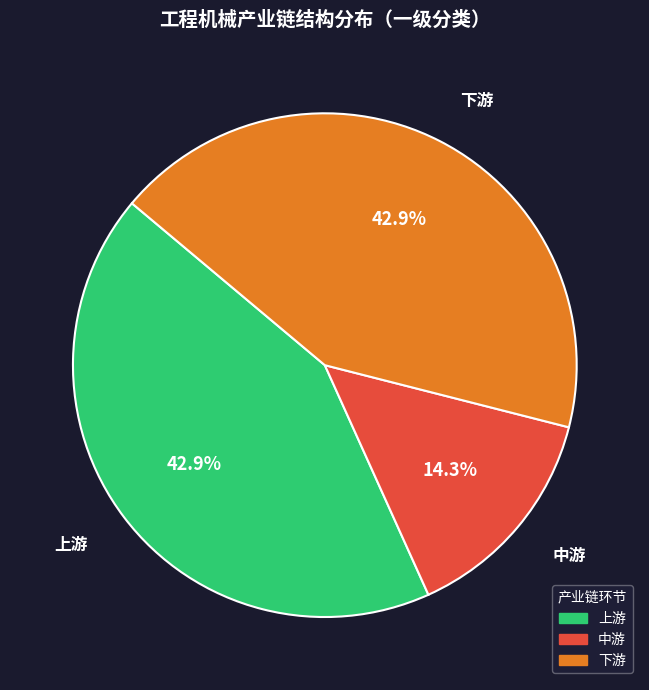

To the nearest percent, what is the combined percentage of 下游 and 中游?

57%